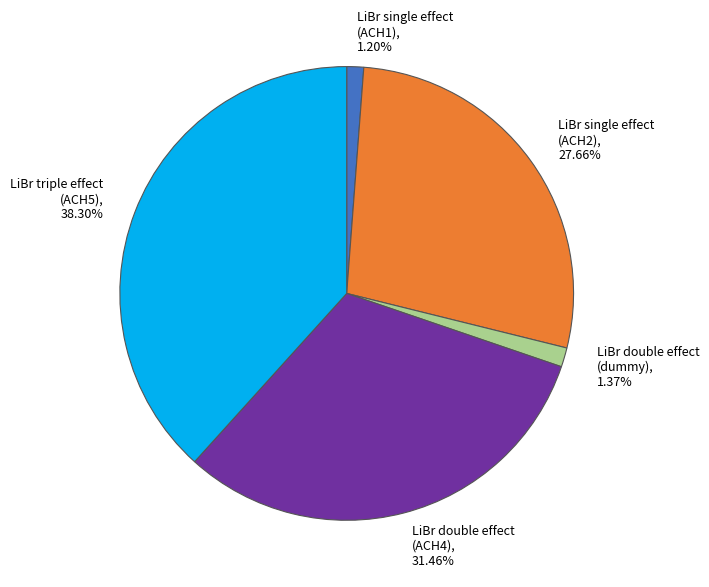

What is the ratio of the value at LiBr single effect (ACH2), 27.66% to the value at LiBr triple effect (ACH5), 38.30%?

0.7